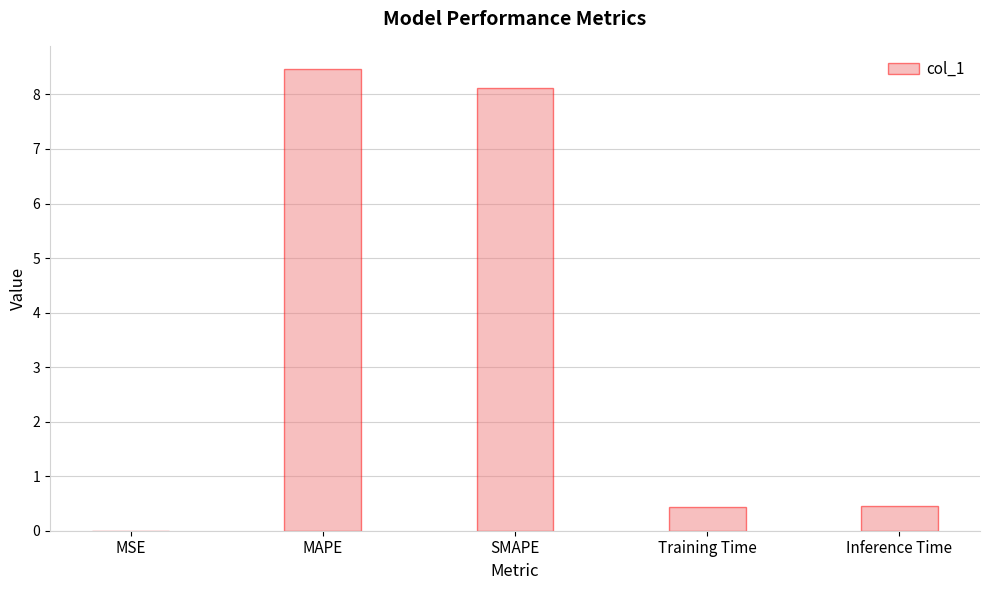

What is the sum of all values?

17.5